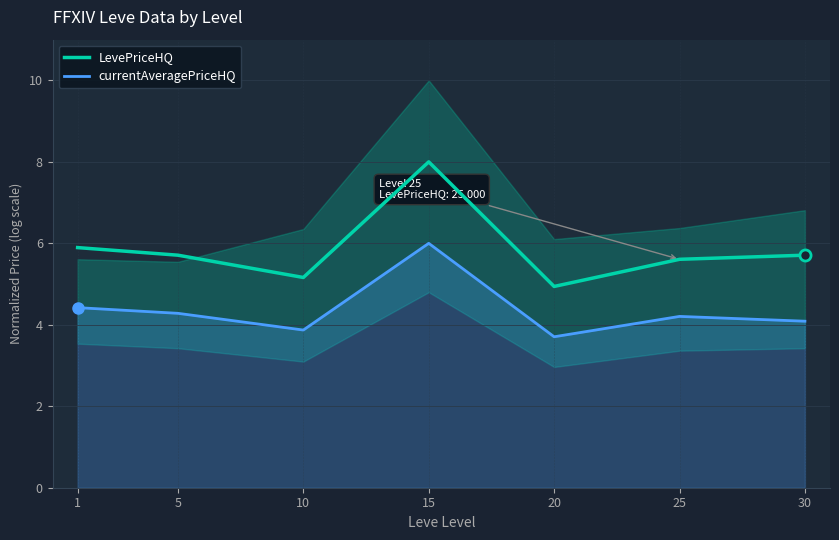

Where does the LevePriceHQ series first go above 5?

1